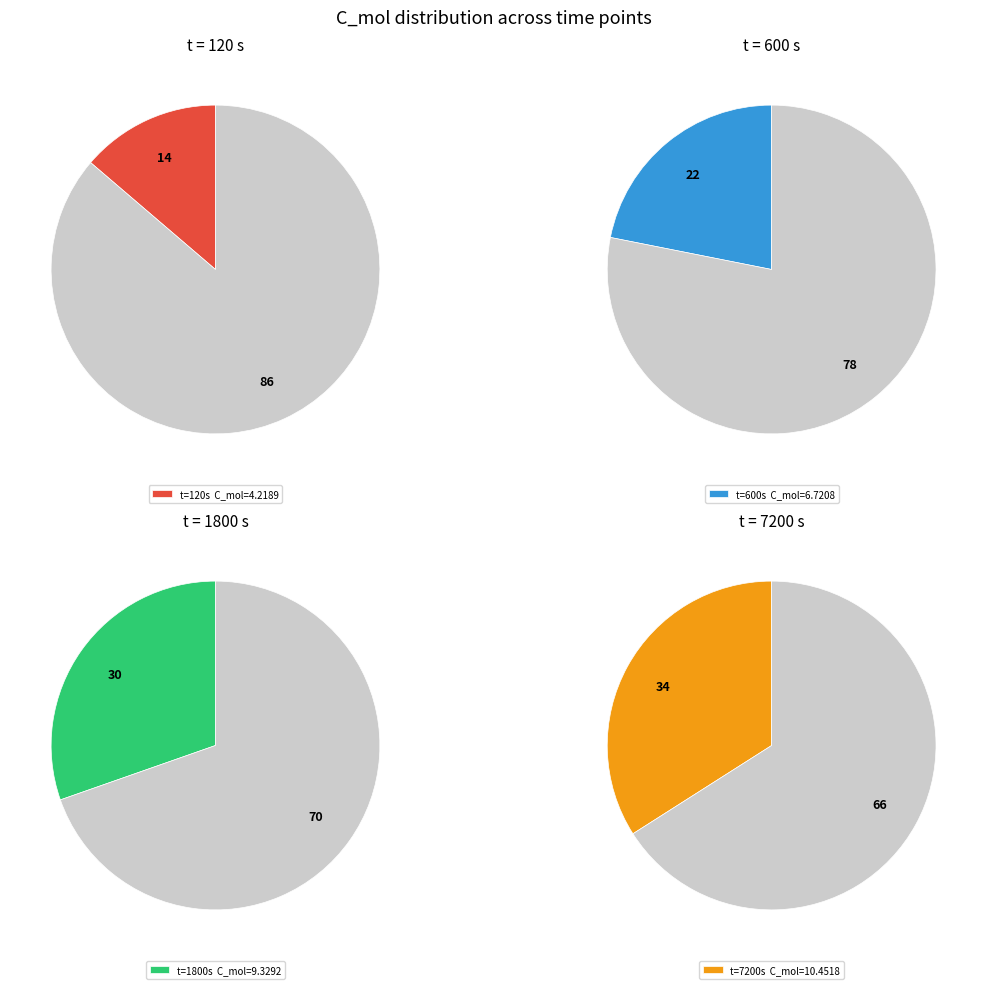

What is the change in value from 120 to 1800?

+5.1